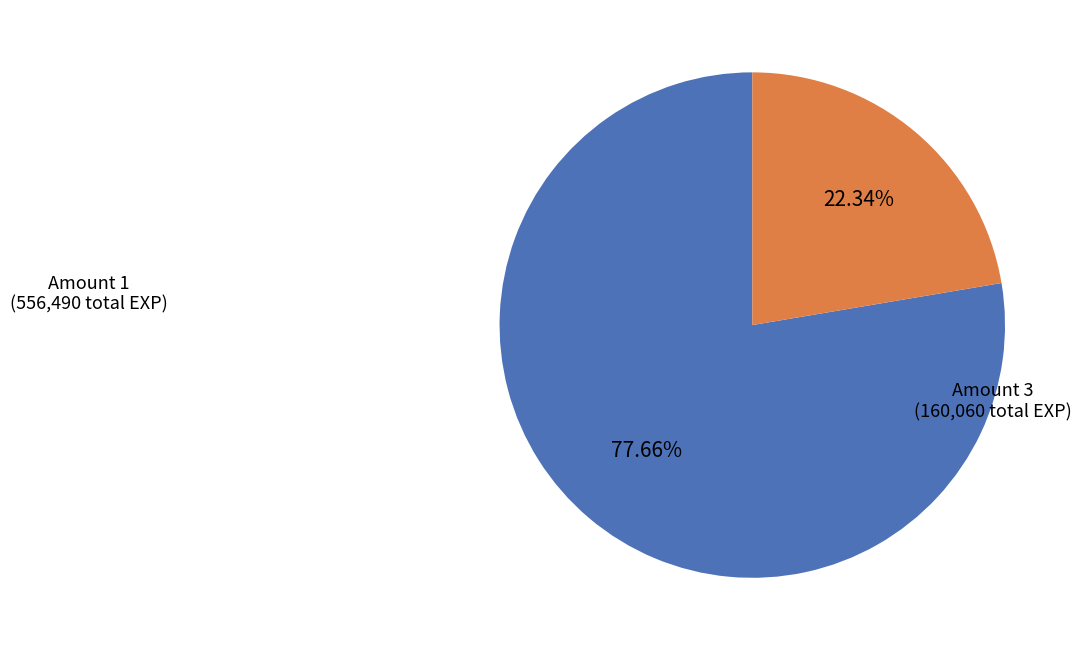

Approximately how many times larger is the value at Amount 3 compared to Amount 1?

0.3